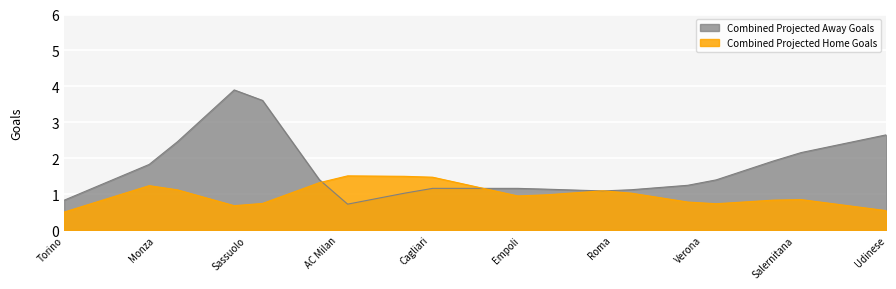

What position from the left is Sassuolo vs. Inter?

3